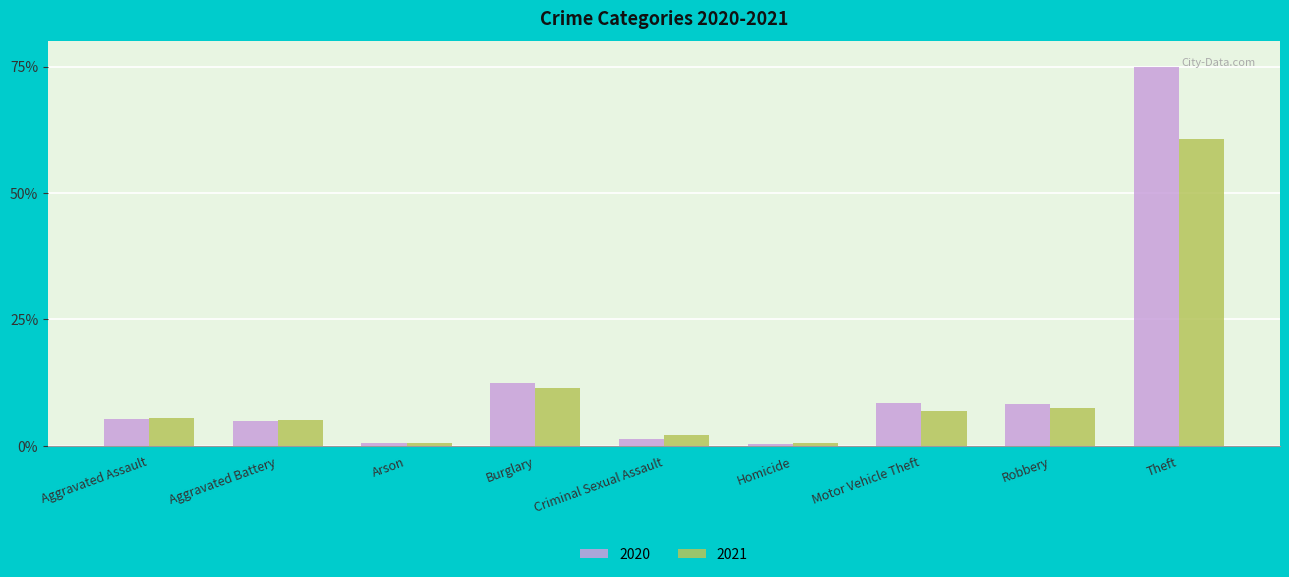

What is the minimum value for 2021?

0.5